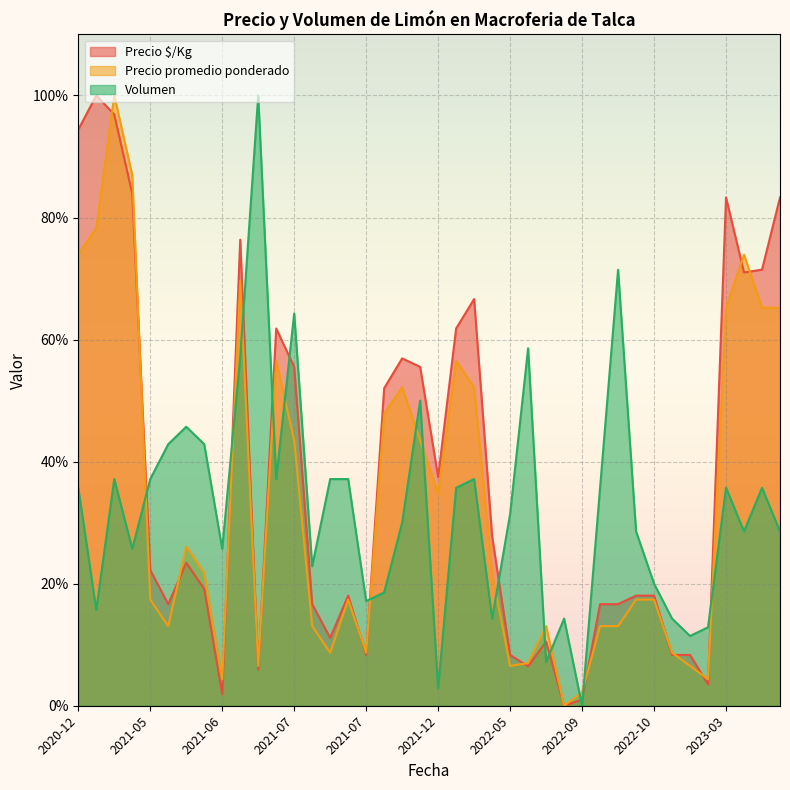

Which category has the lowest value across all series?

2022-09